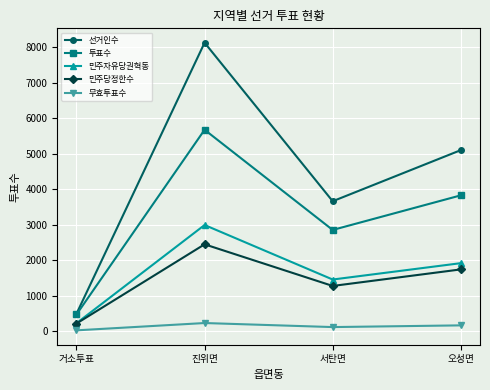

How many distinct data groups are displayed?

5